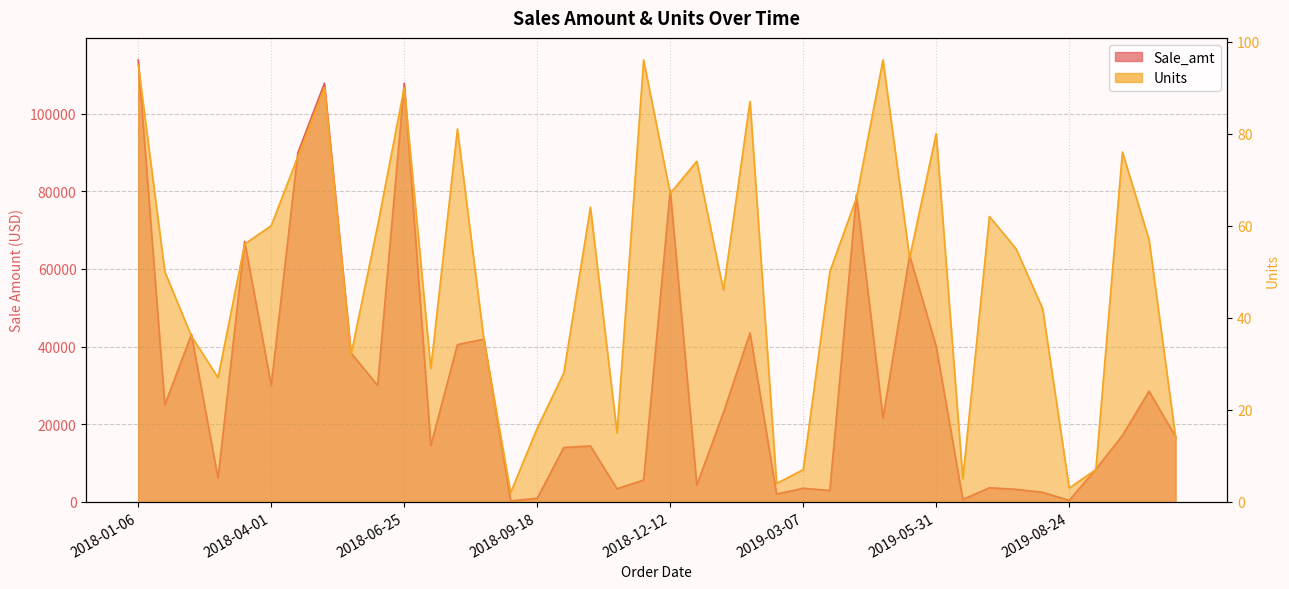

Which category has the highest value in the Units series?

2018-11-25